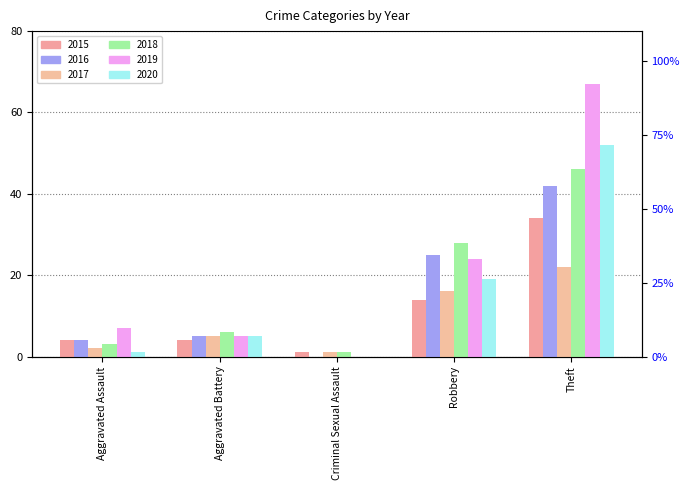

What is the maximum value for 2020?

52